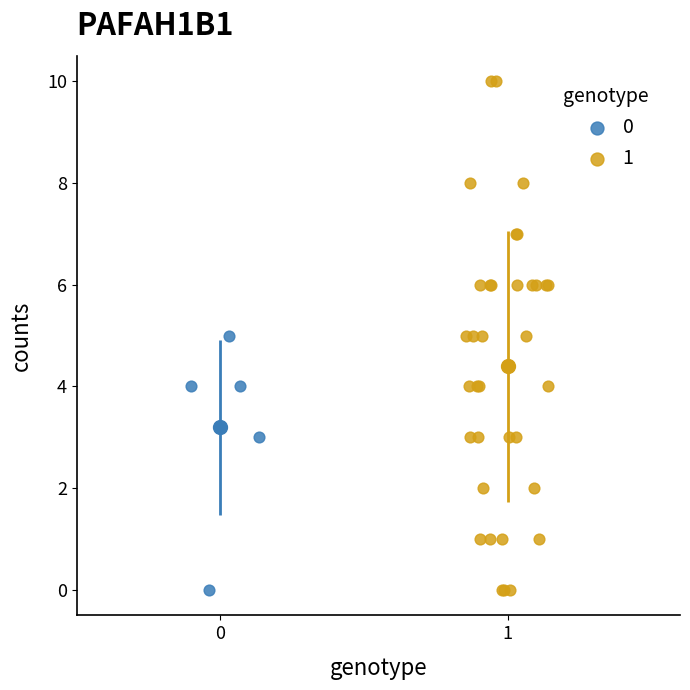

Which series has the largest Y range (max minus min)?

1